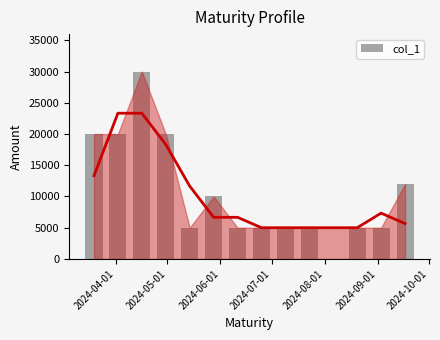

How many data points are above 5000?

6